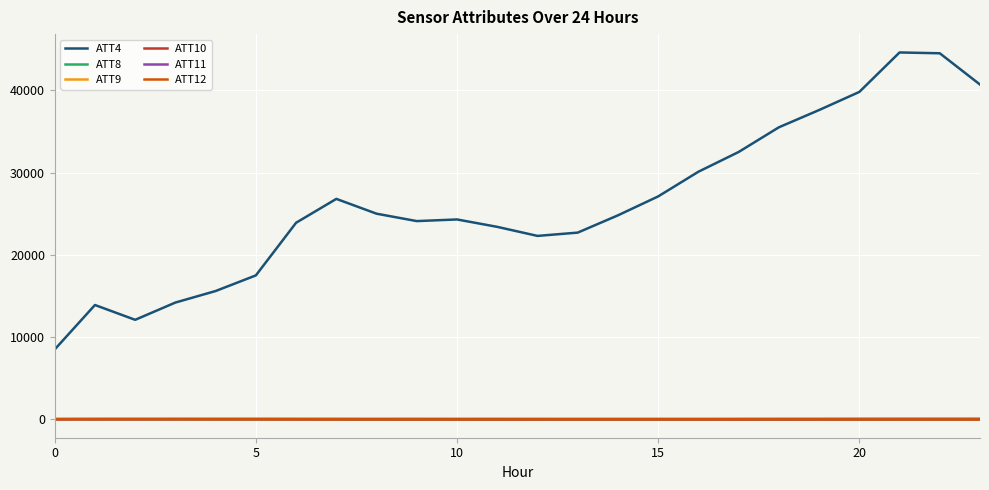

True or false: ATT4 has more than 1 interior local peaks.

True